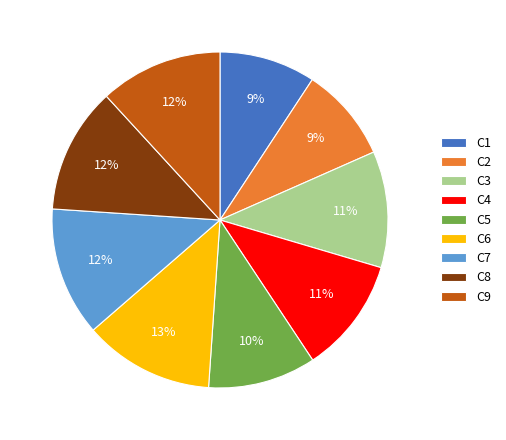

Is C9 the majority of the pie?

No